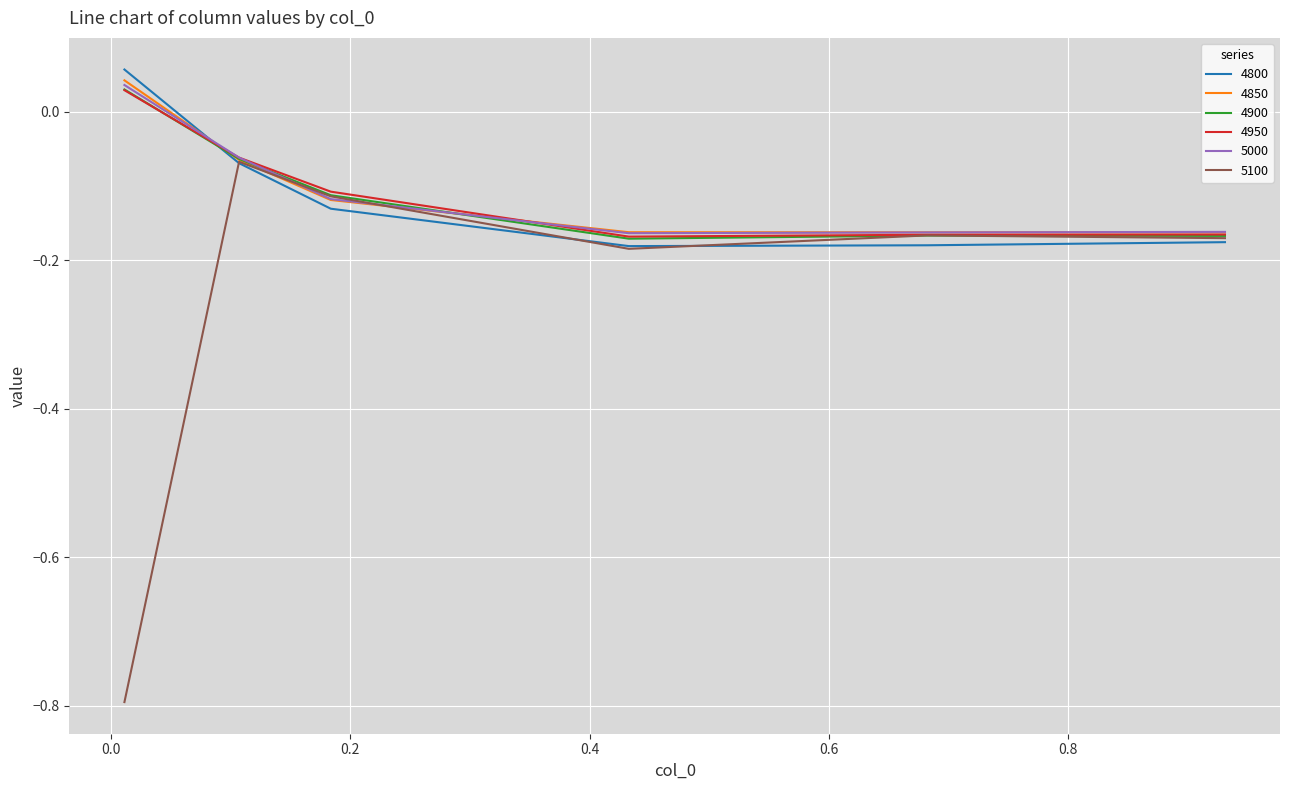

Which series has the largest range (max minus min)?

5100